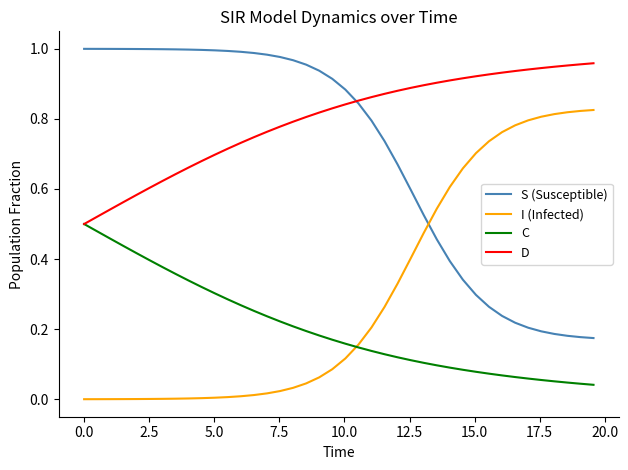

Does the chart display data point markers on the line(s)?

No